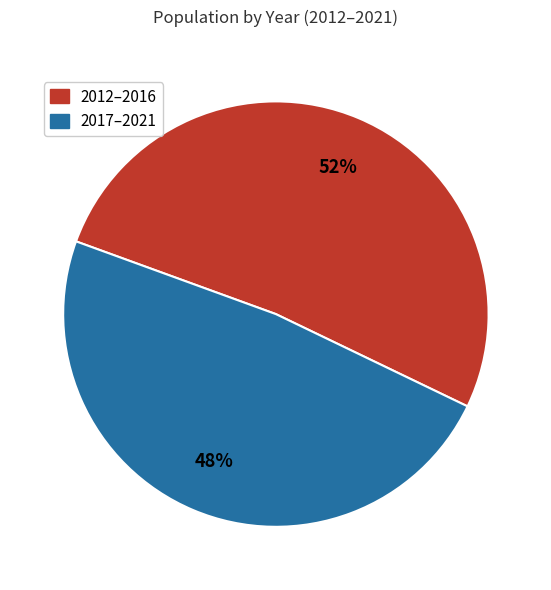

To the nearest percent, what is the average slice percentage?

50%